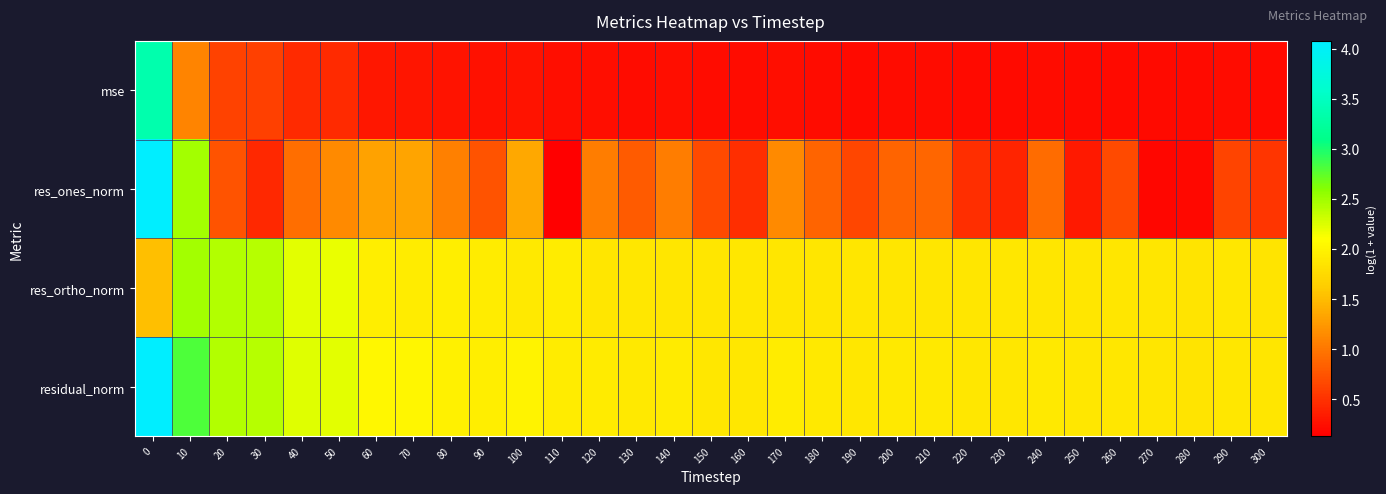

Which series has the widest spread of values?

res_ones_norm